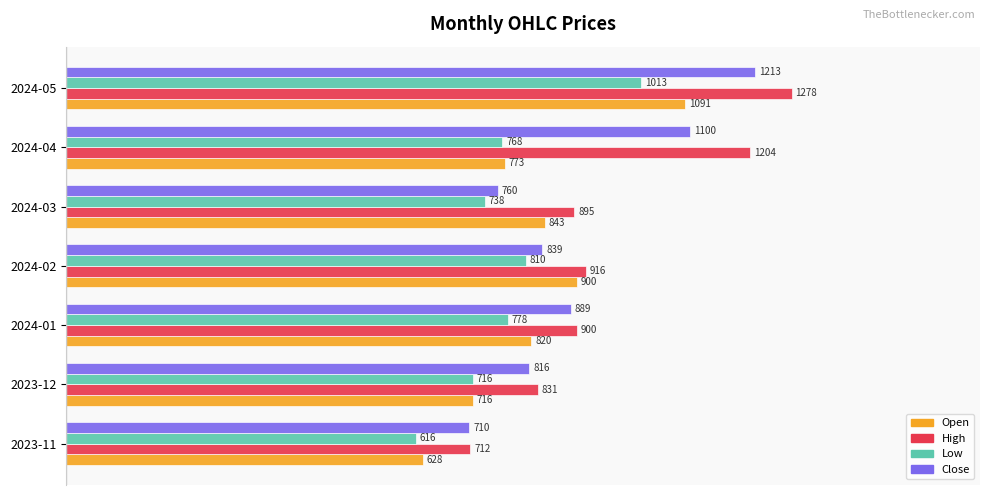

What are all the series names shown in the legend?

Open, High, Low, Close